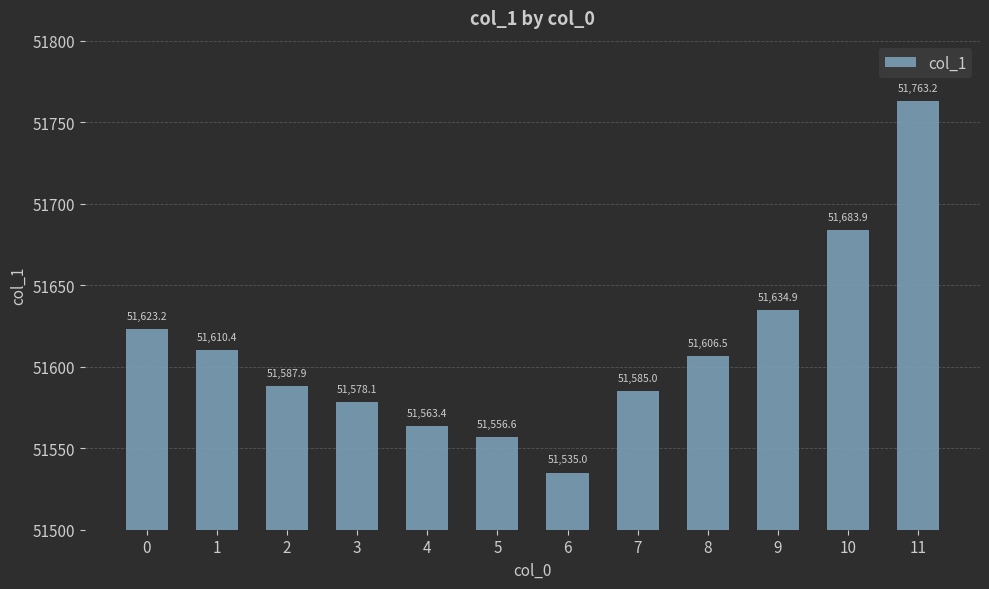

The chart shows a value of 51535.0 at 6. True or false?

True